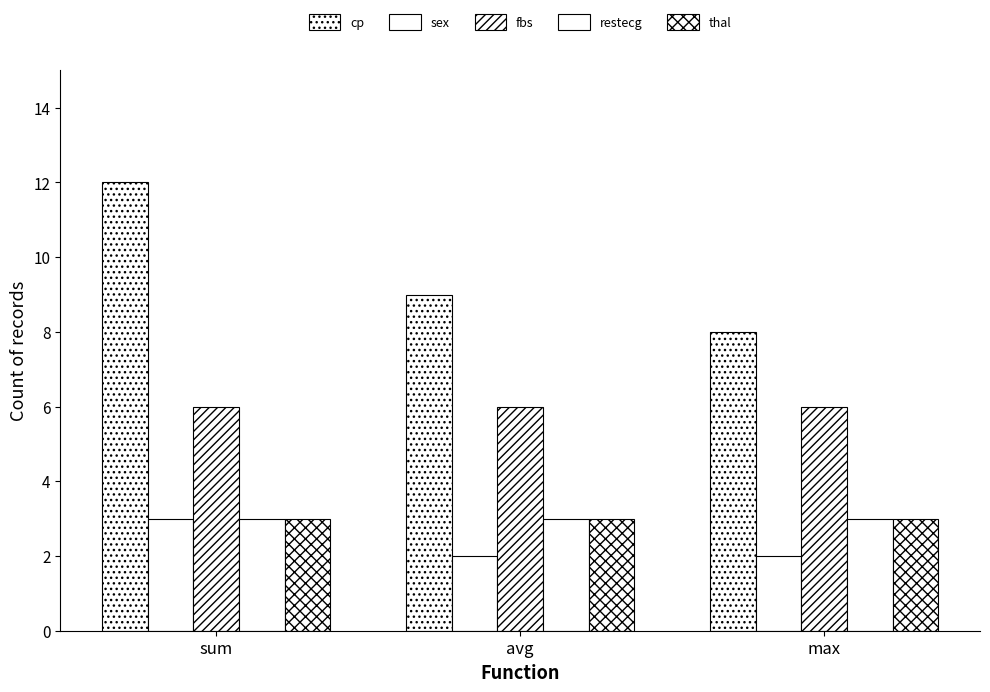

How many distinct data groups are displayed?

5